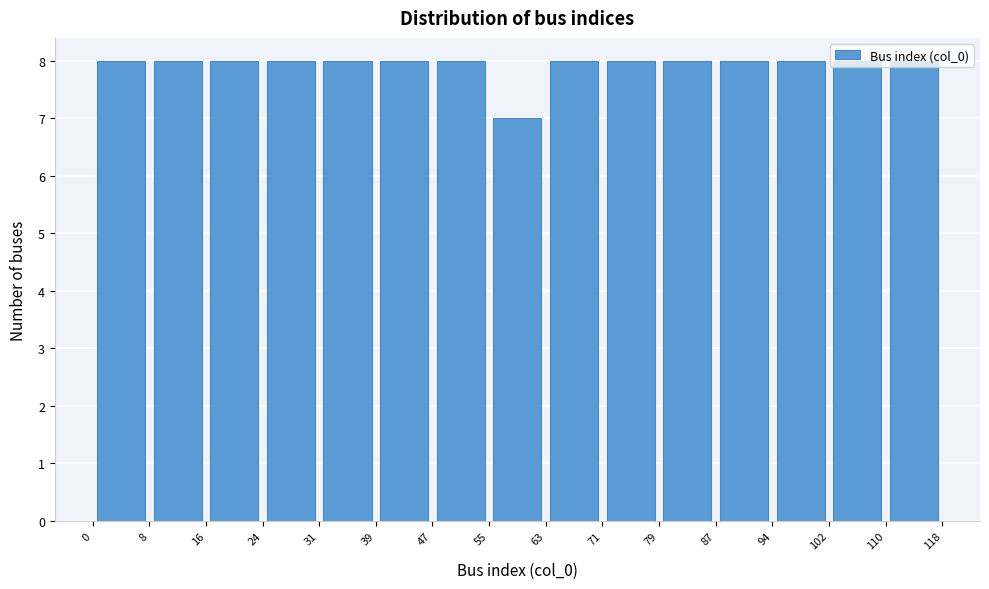

Reading left to right, list every bar in this chart as the range it spans on the x-axis followed by its height. The values are not printed on the chart, so give them approximately, as read against the axis.

0 to 8: 8
8 to 16: 8
16 to 24: 8
24 to 31: 8
31 to 39: 8
39 to 47: 8
47 to 55: 8
55 to 63: 7
63 to 71: 8
71 to 79: 8
79 to 87: 8
87 to 94: 8
94 to 102: 8
102 to 110: 8
110 to 118: 8